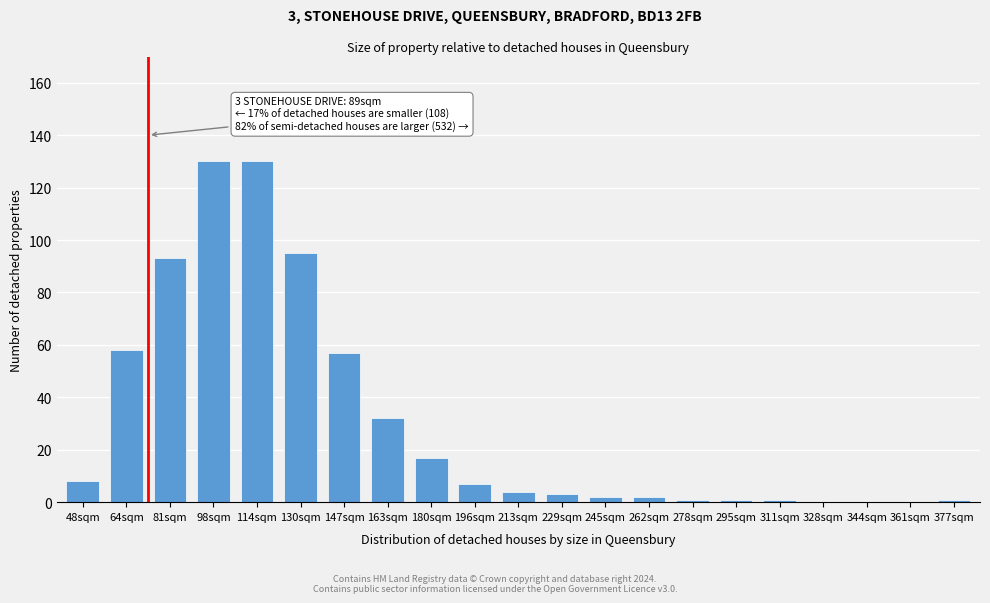

Reading right to left, extract all data points from this chart.

377sqm=1	361sqm=0	344sqm=0	328sqm=0	311sqm=1	295sqm=1	278sqm=1	262sqm=2	245sqm=2	229sqm=3	213sqm=4	196sqm=7	180sqm=17	163sqm=32	147sqm=57	130sqm=95	114sqm=130	98sqm=130	81sqm=93	64sqm=58	48sqm=8